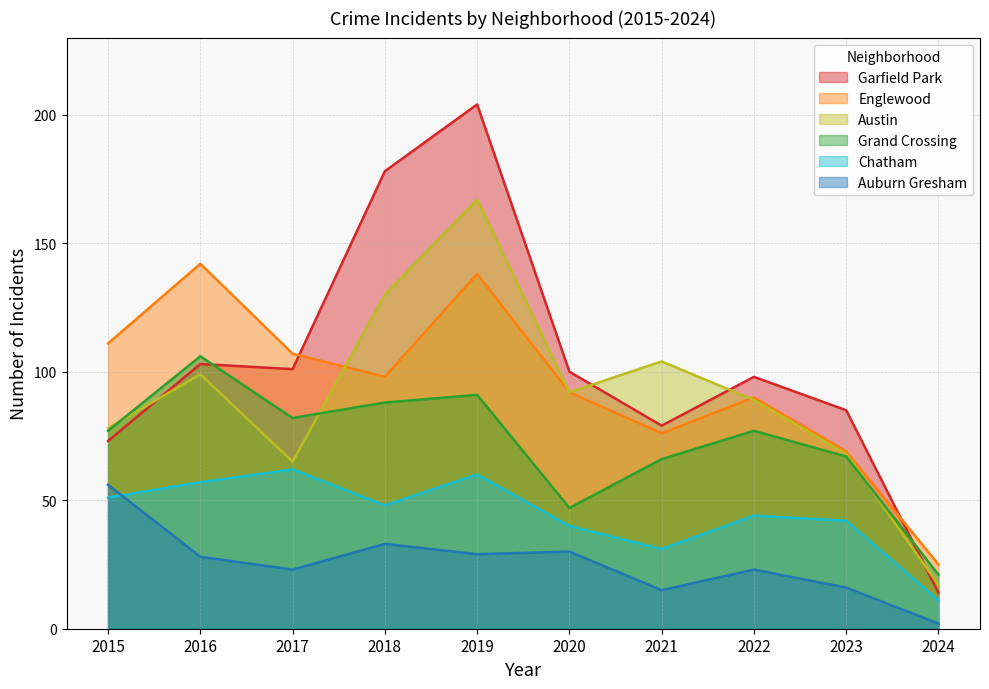

Read the Austin value at 2017.

65